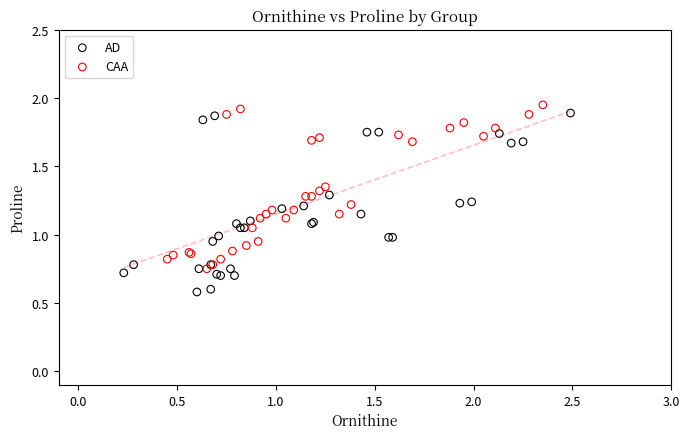

Which series reaches the maximum Y coordinate?

CAA